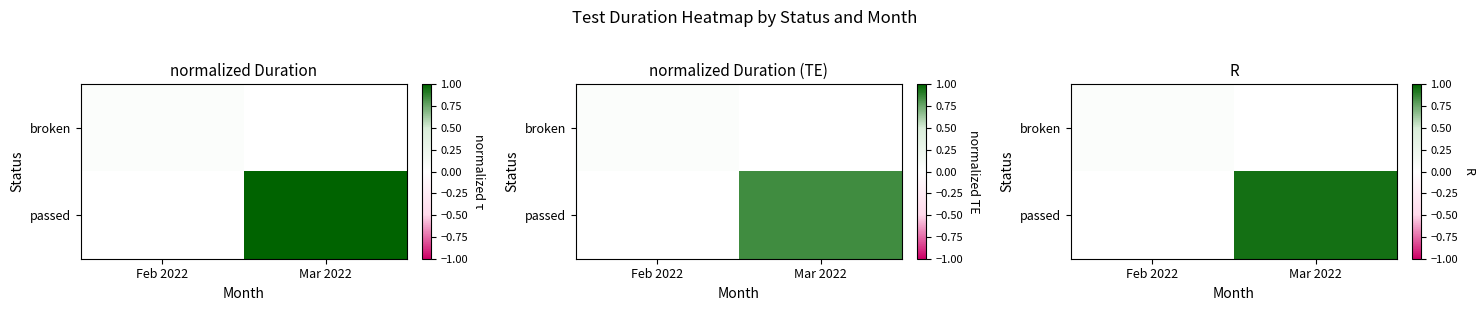

At how many categories does at least one series exceed 0?

2